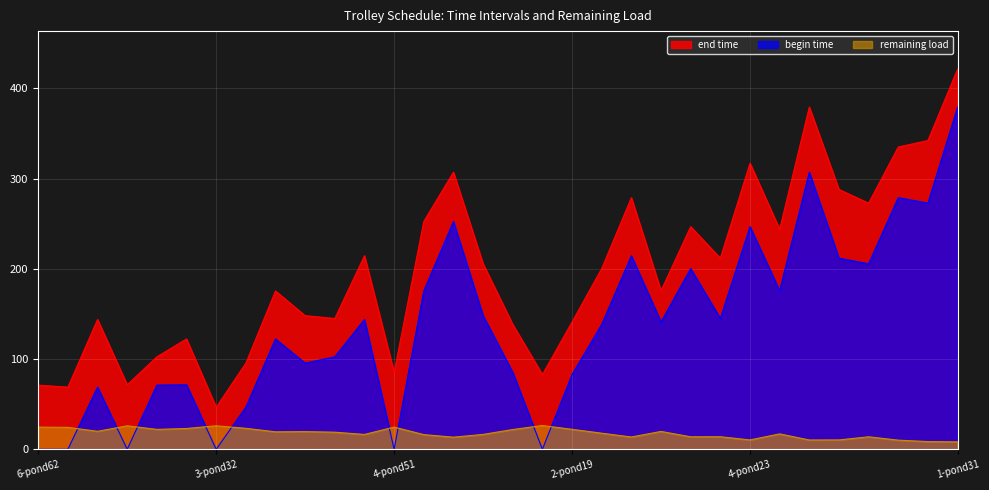

Between 3-pond29 and 5-pond17, which series saw the biggest shift?

end time